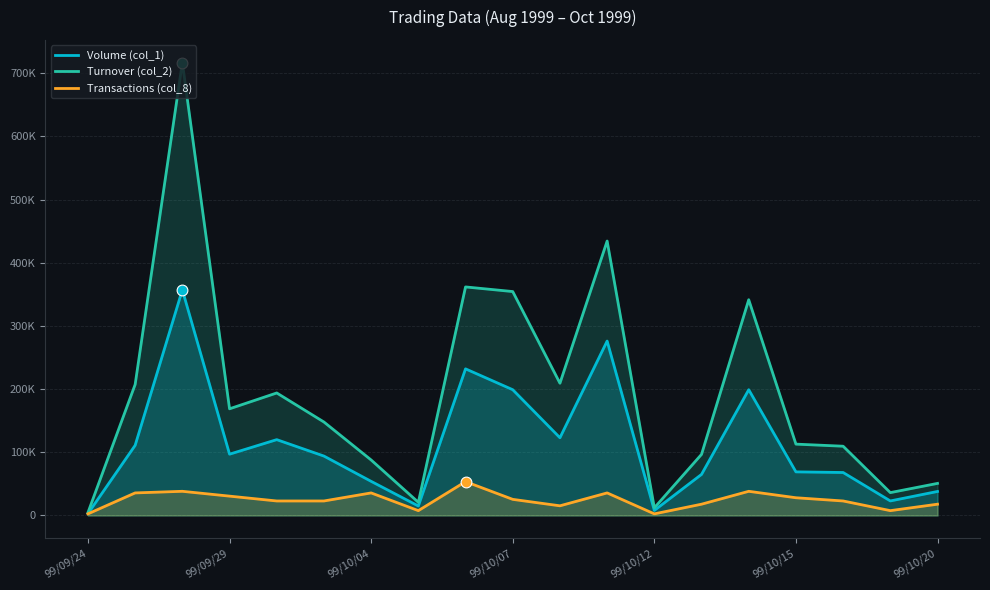

Which series has the largest Y range (max minus min)?

Turnover (col_2)